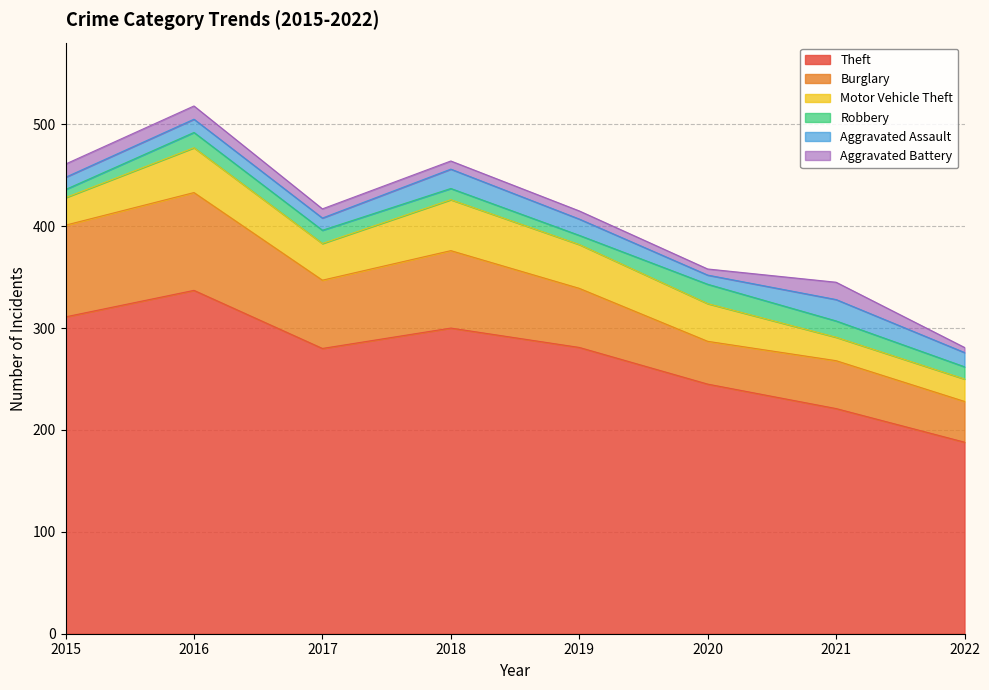

What is the sum of all Burglary values?

516